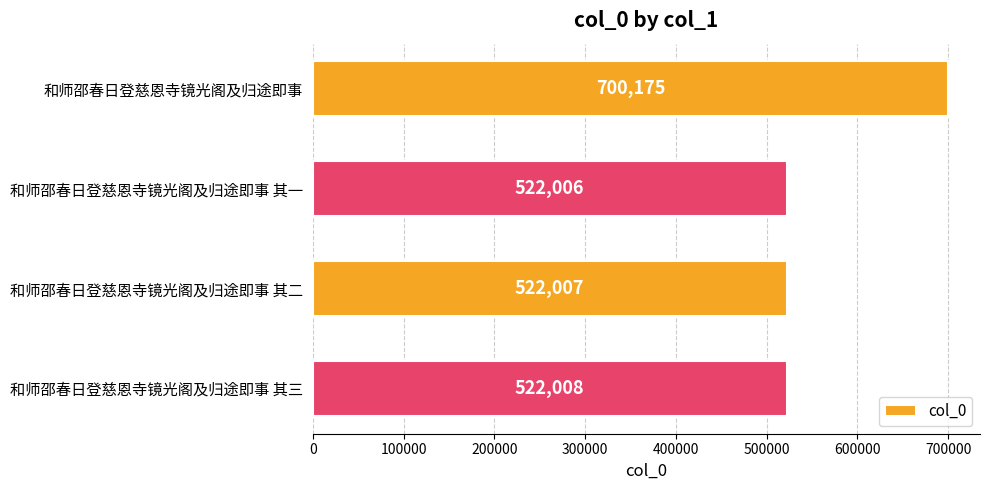

What is the difference between the maximum and minimum values?

178169